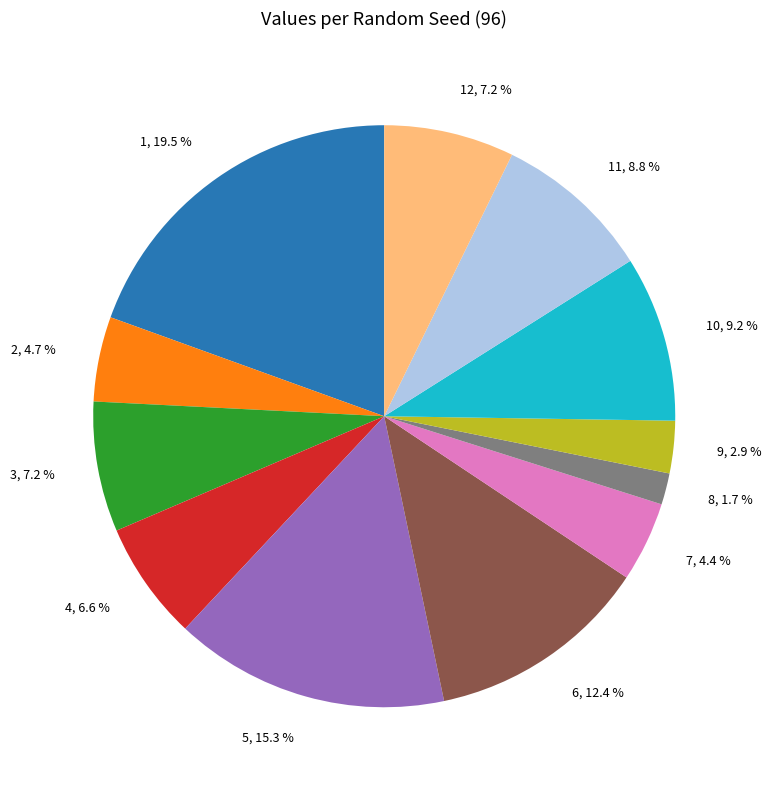

To the nearest percent, what is the difference between the largest and smallest slice percentages?

18%